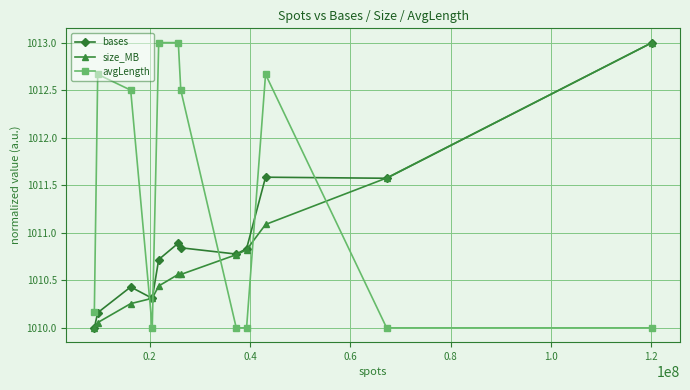

True or false: bases has more than 0 interior local peaks.

True